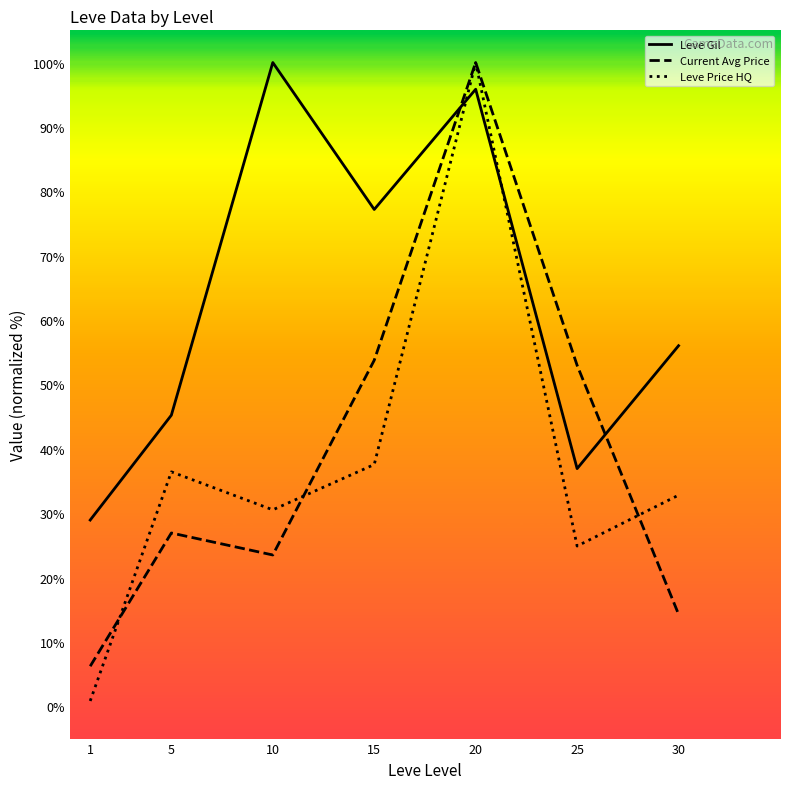

At 10, list the series in order from largest to smallest.

Leve Gil, Leve Price HQ, Current Avg Price